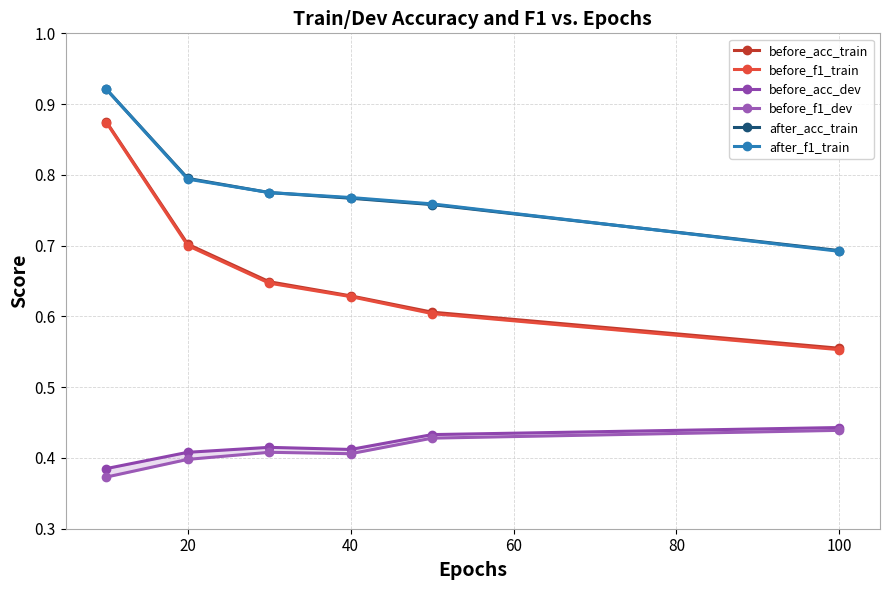

Is it true that after_acc_train equals 1.2 at 80?

False